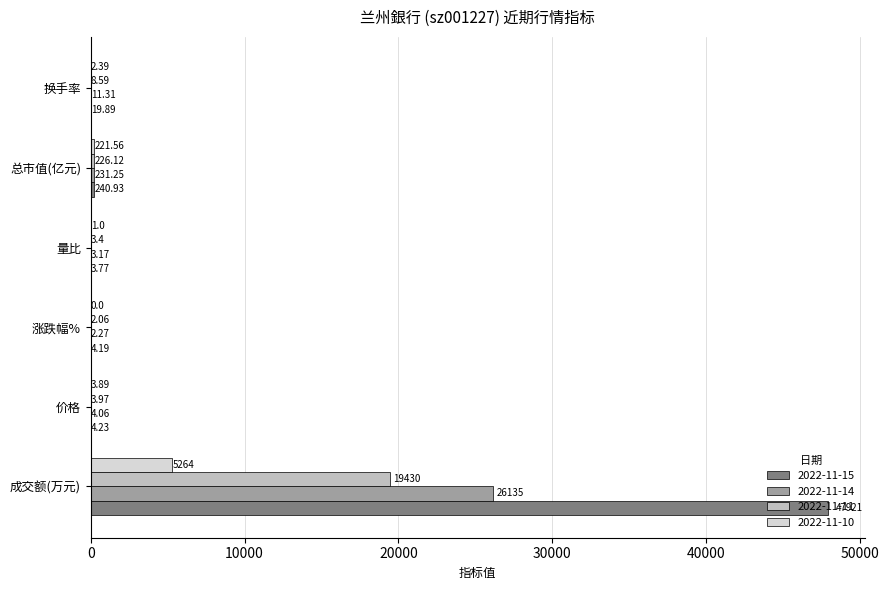

What is the sum of all 2022-11-14 values?

26387.1